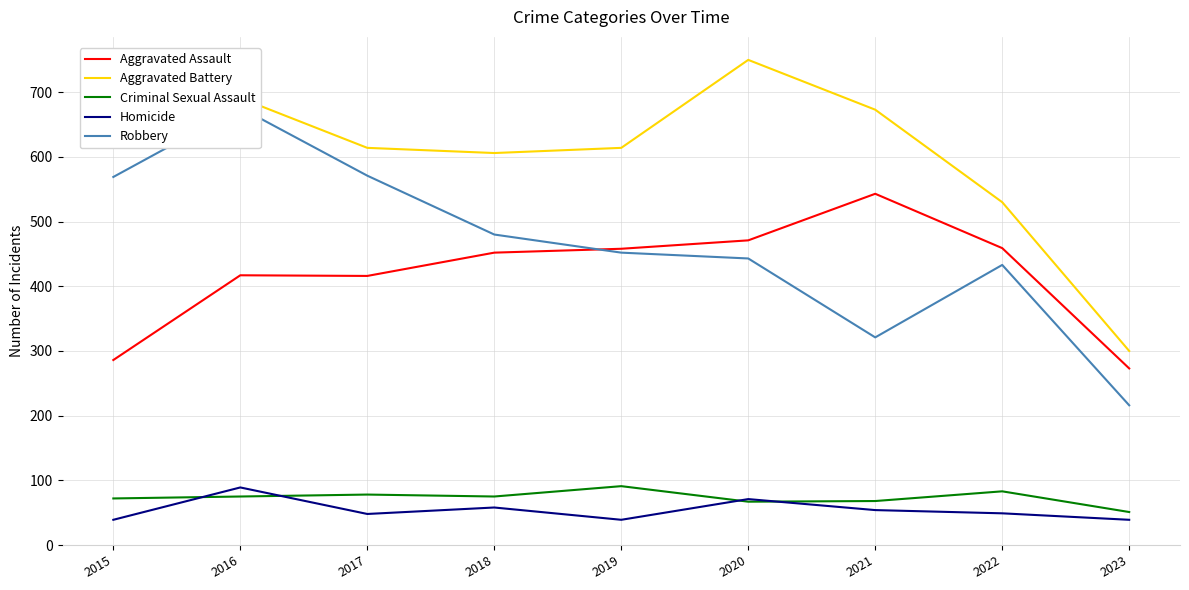

At which category does Homicide reach its first local valley?

2017